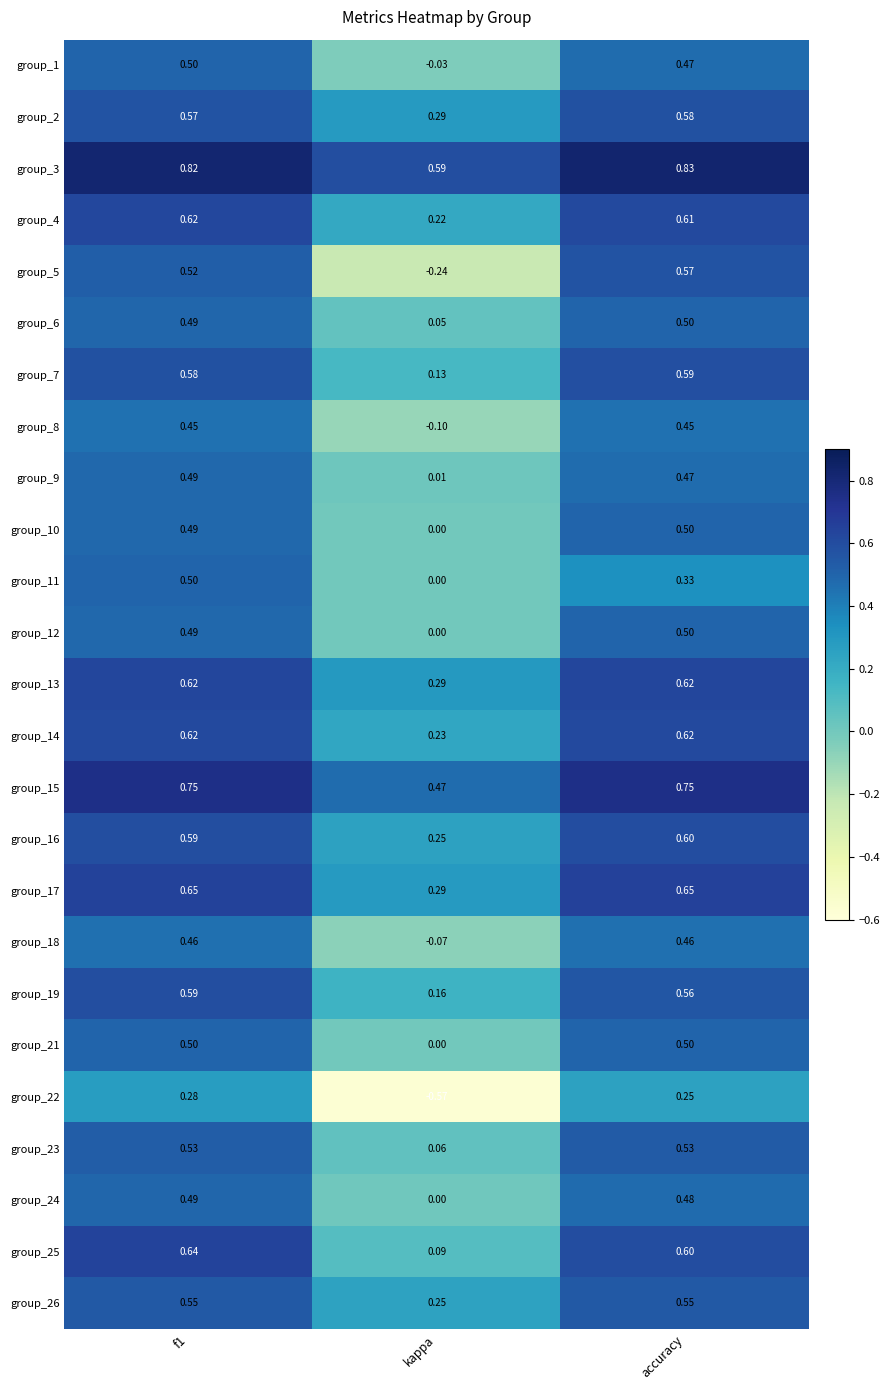

At which label is group_24 closest to 0?

kappa